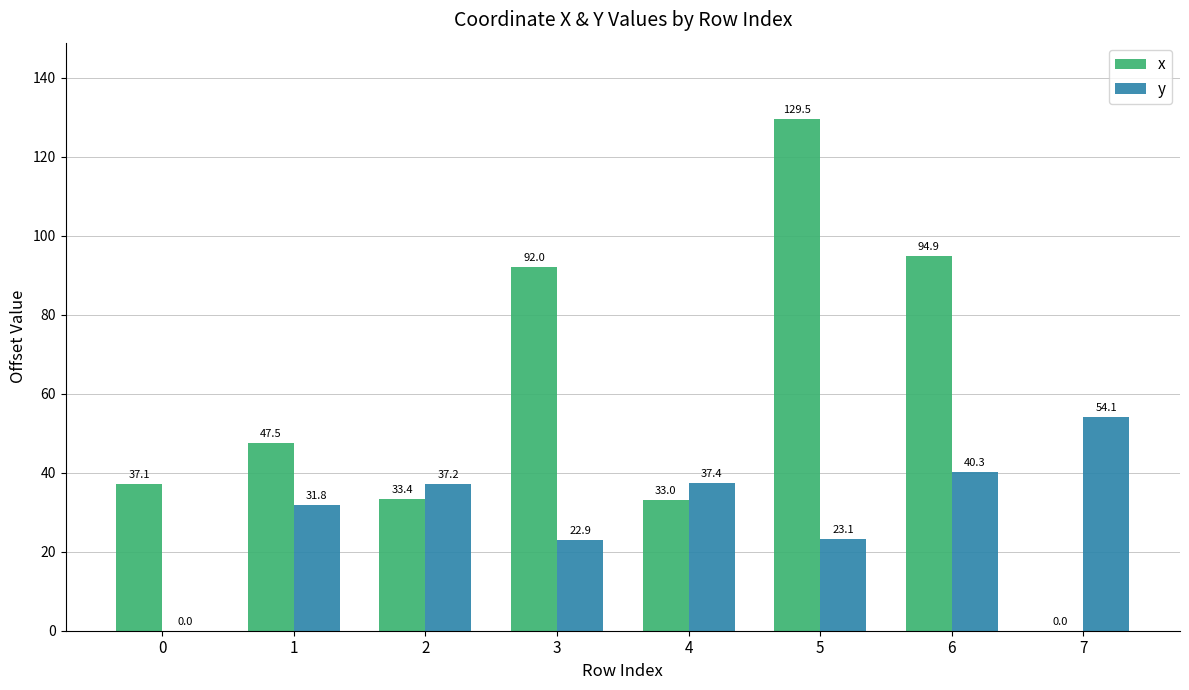

How many groups of bars are there?

8